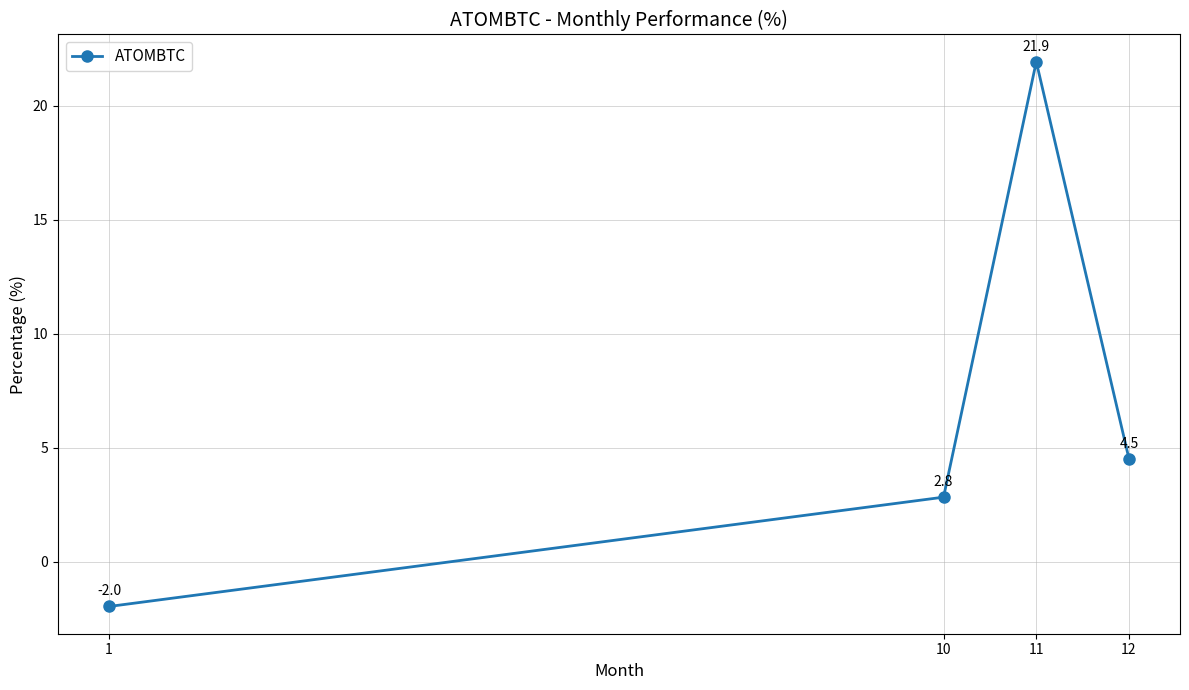

Rank the categories by value from lowest to highest.

1, 10, 12, 11